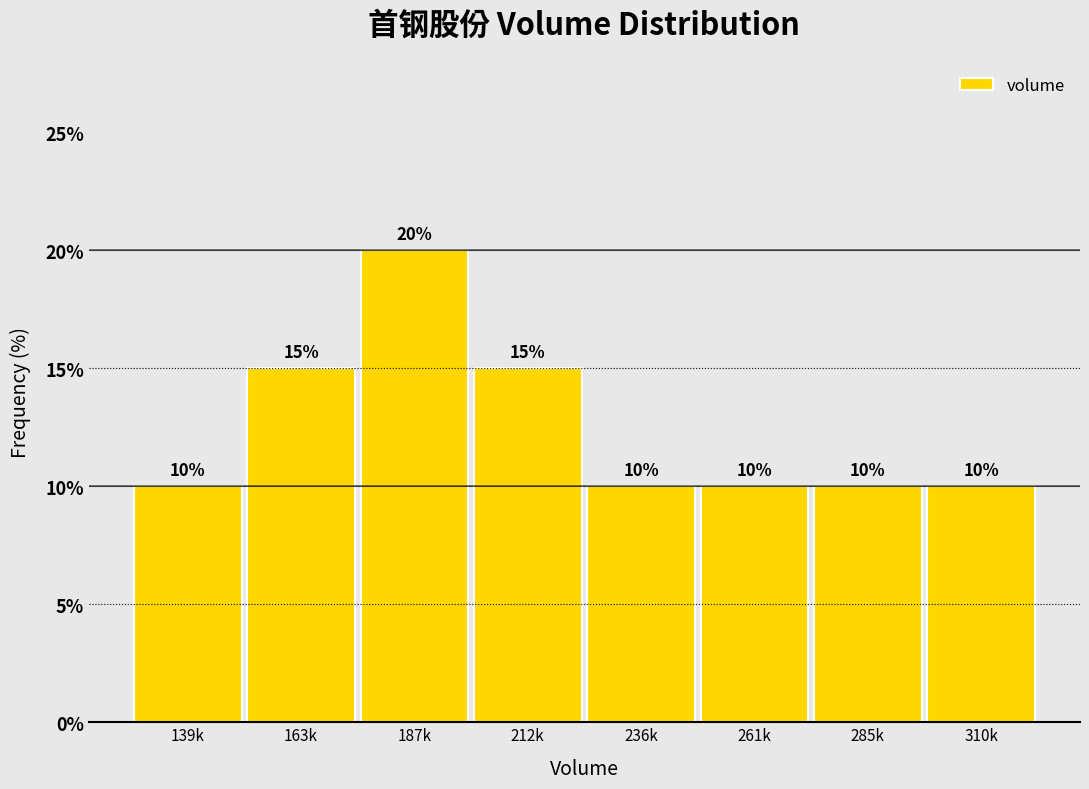

Reading right to left, what are all the values shown in this chart?

10	10	10	10	15	20	15	10